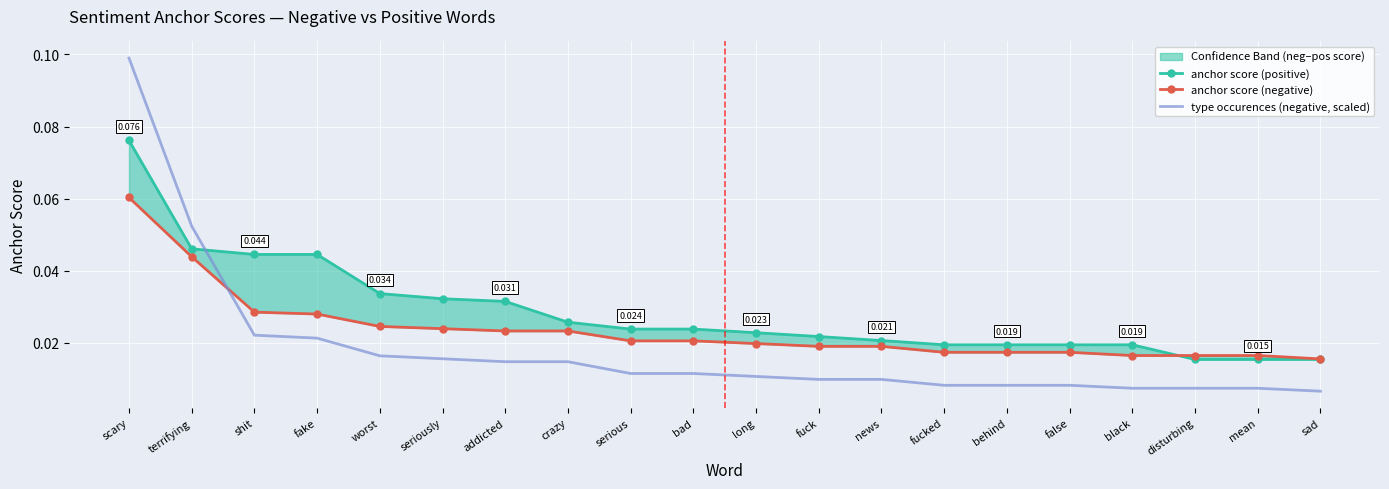

At which category is the sum across all series the highest?

scary